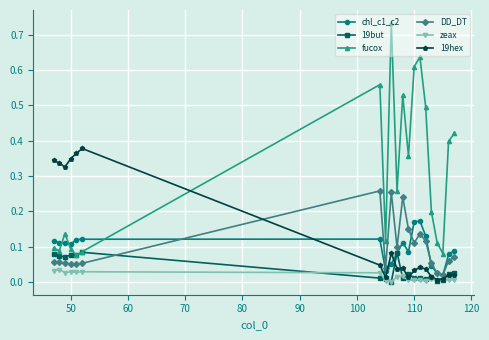

Which series has the widest spread of values?

fucox